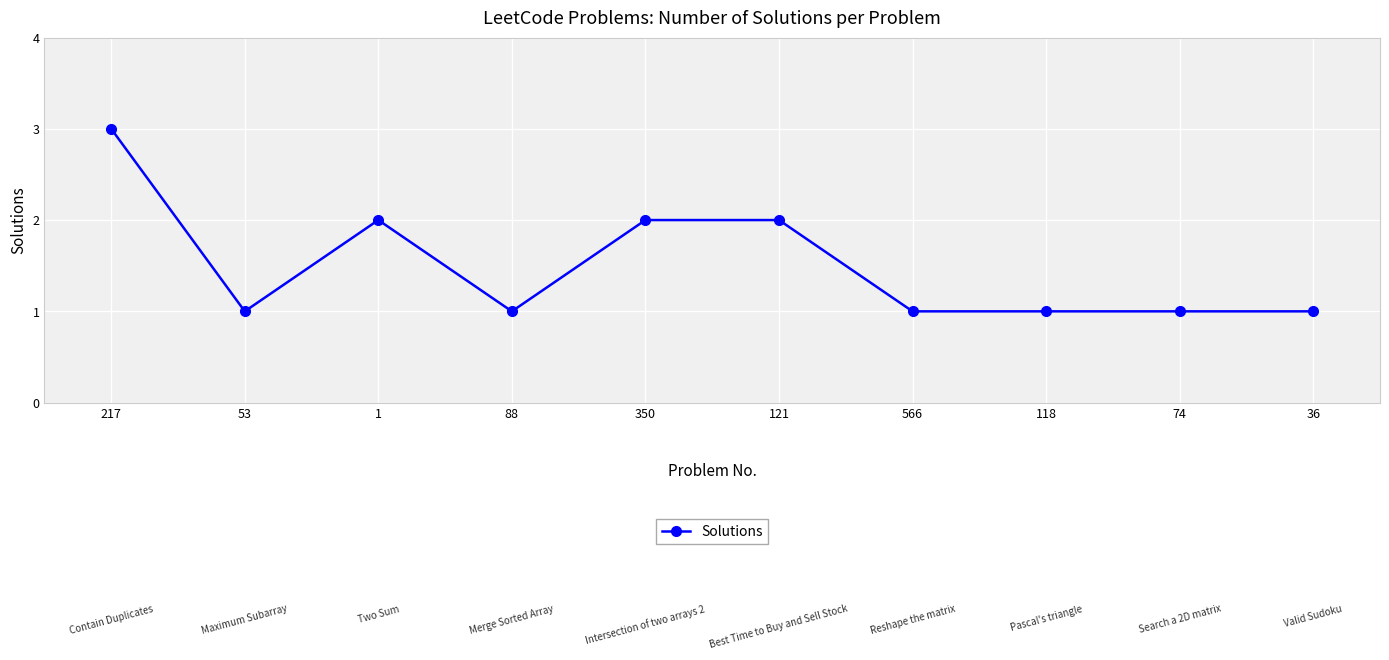

Which category has the highest value across all series?

217